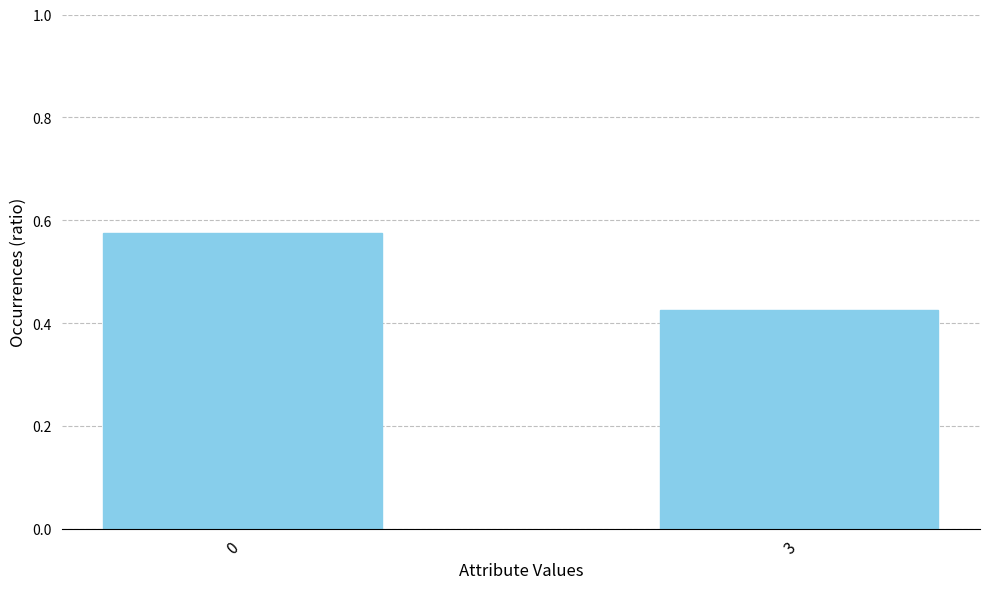

What is the sum of all values?

1.0